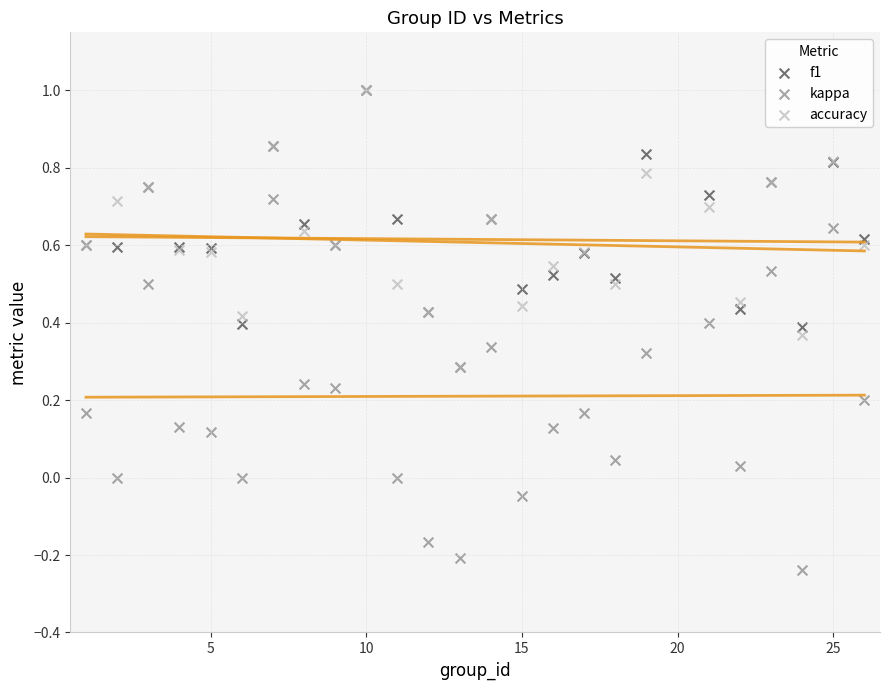

What are all the series names shown in the legend?

f1, kappa, accuracy